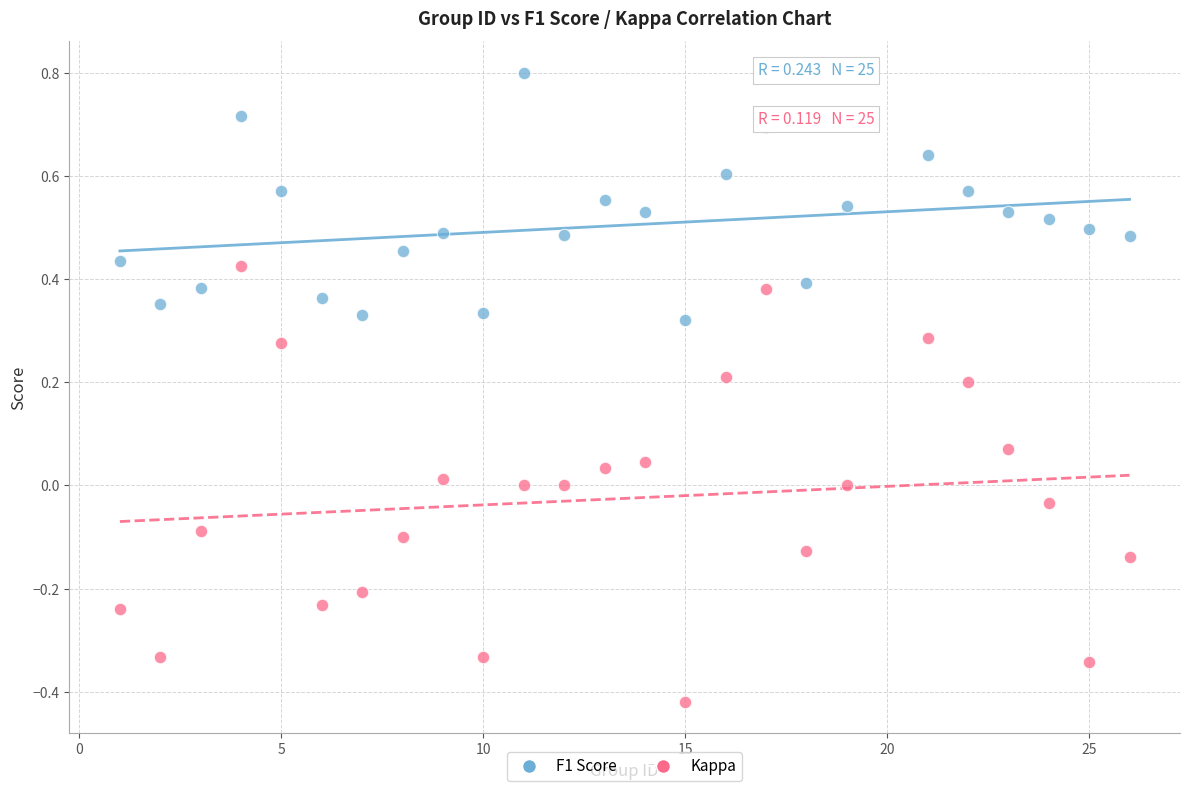

What is the X range (max minus min) for the scatter plot?

25.0